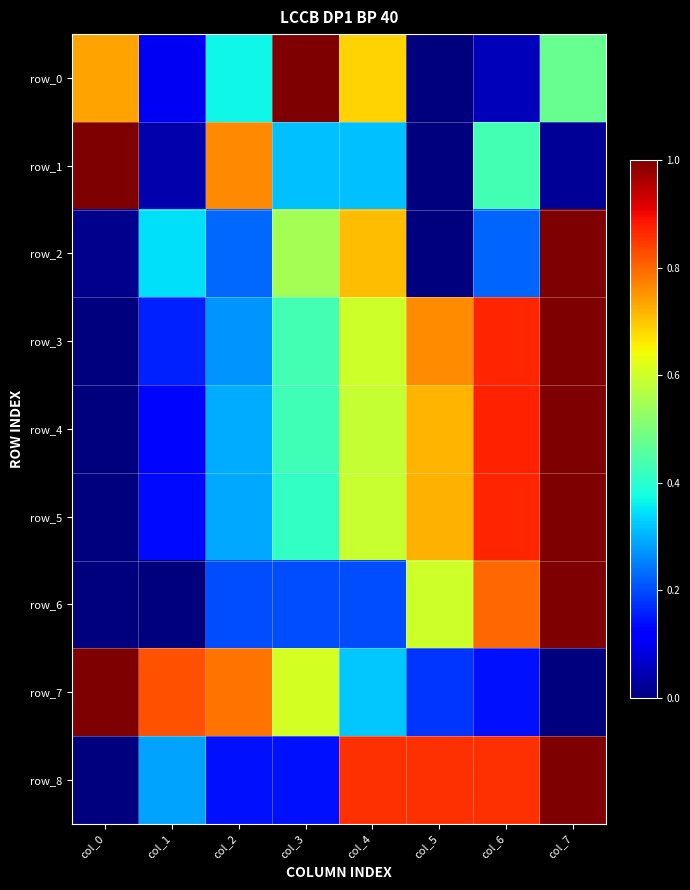

Is the value of row_3 at col_2 greater than the value of row_8 at col_6?

No